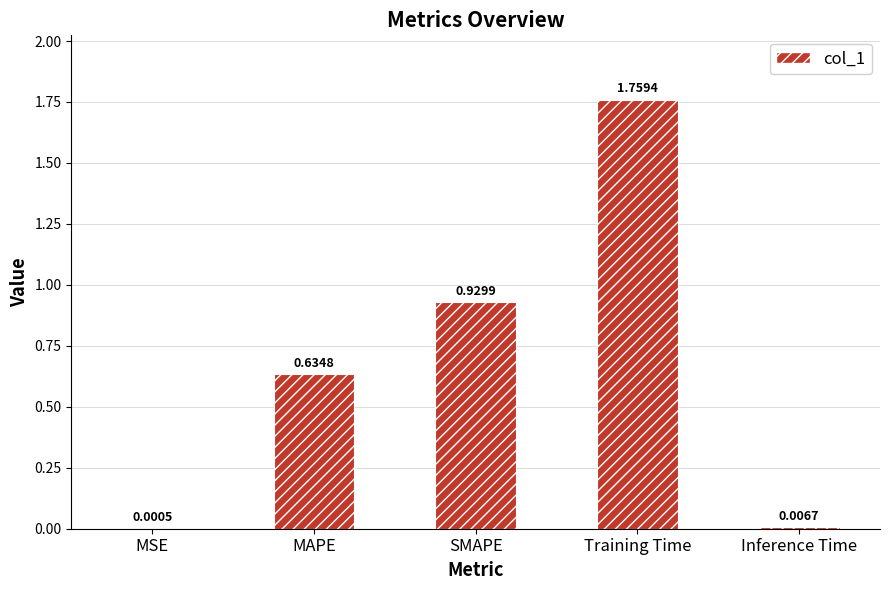

Where is the data nearest to the value 0?

MSE